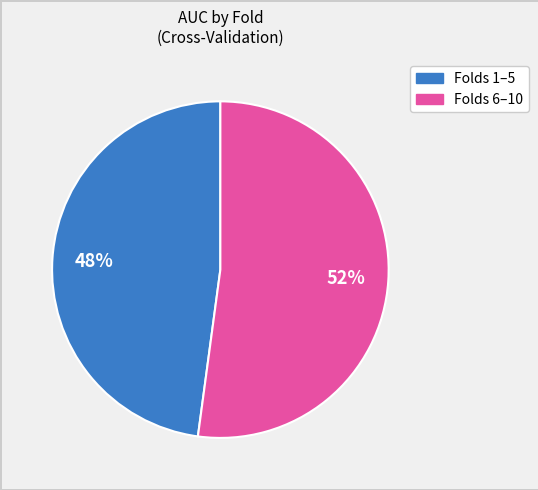

To the nearest percent, what is the average slice percentage?

50%